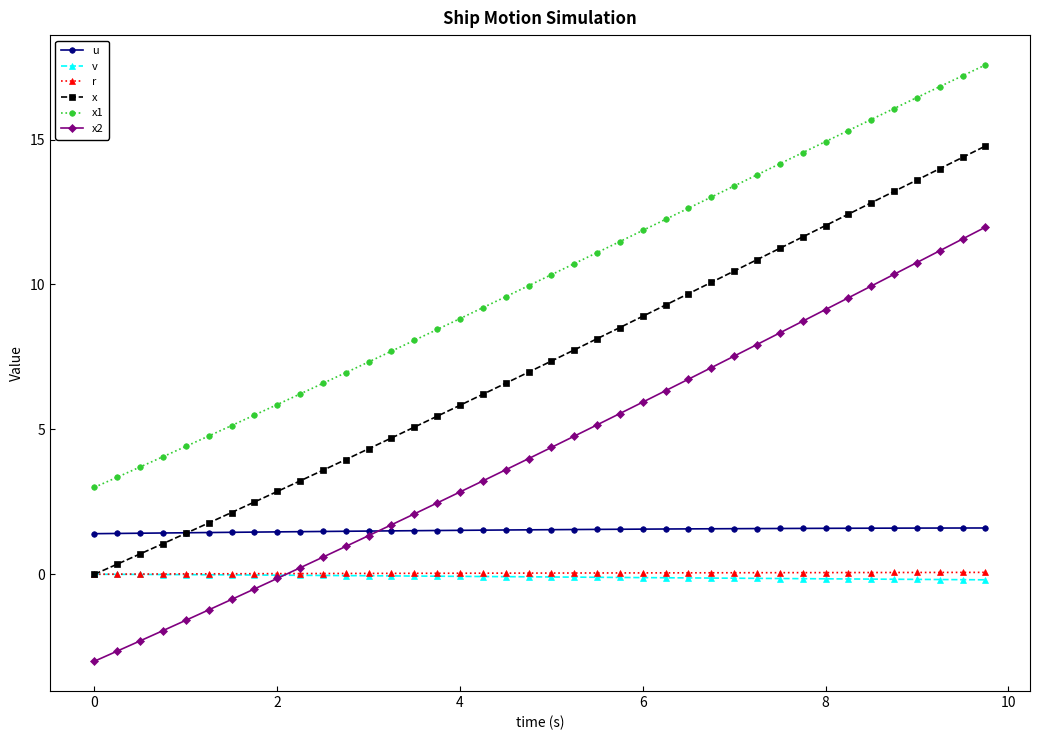

What is the highest value of the x1 series?

17.6